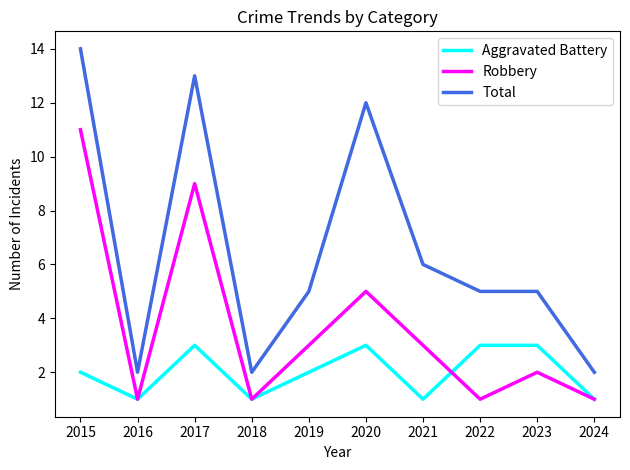

The value of Aggravated Battery at 2019 is 2. True or false?

True